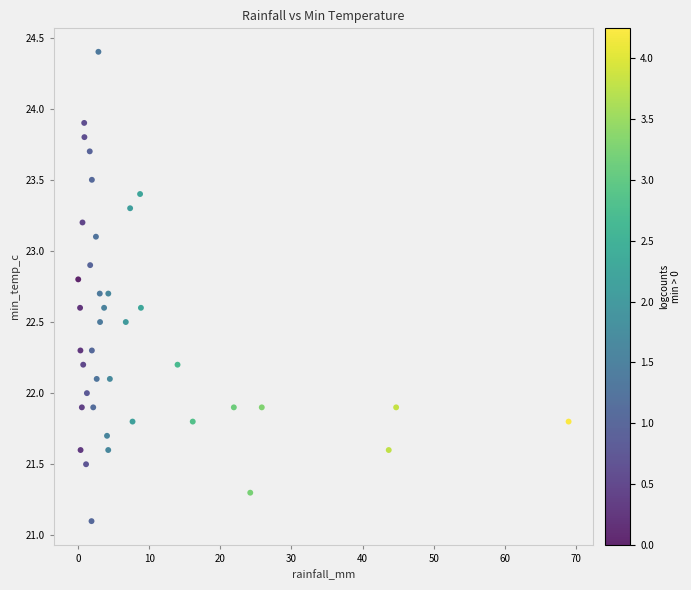

What is the range of X values (max minus min)?

69.0